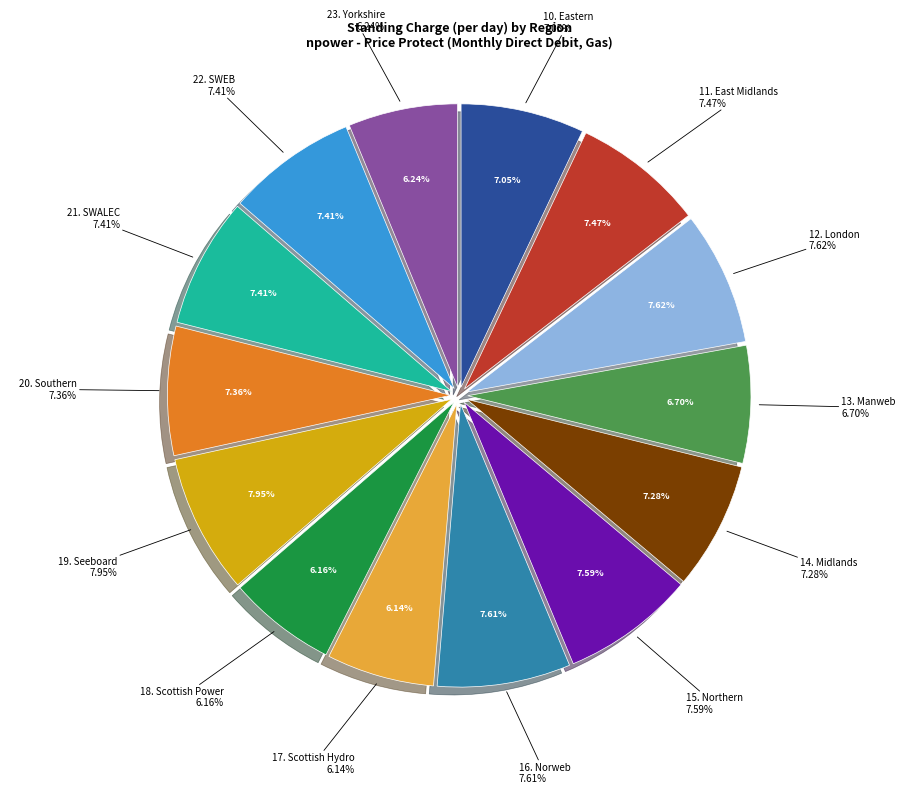

Which has a higher value, 18. Scottish Power or 16. Norweb?

16. Norweb